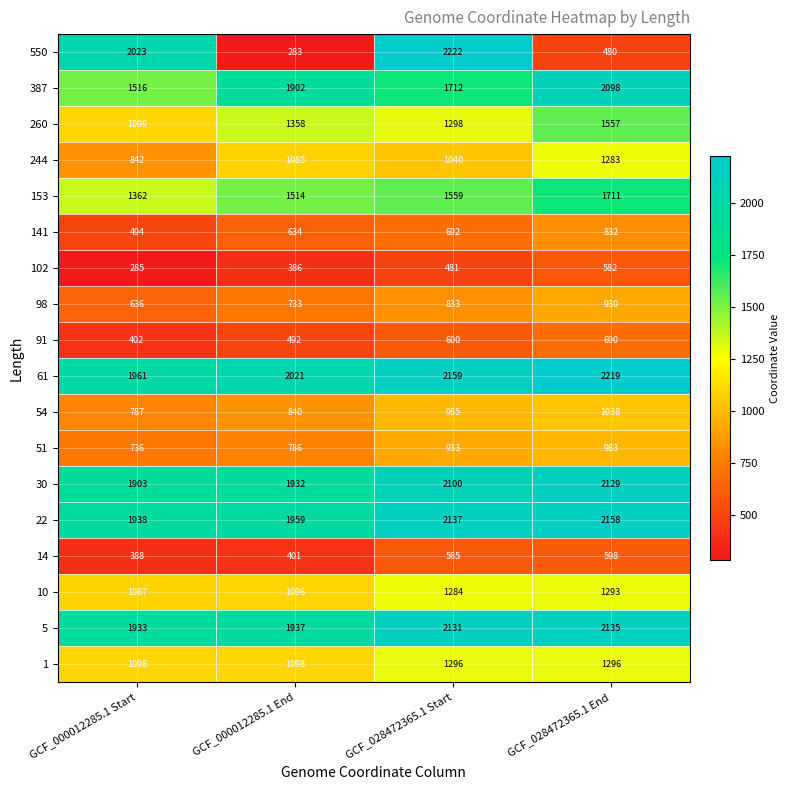

At GCF_000012285.1 End, list the series in order from smallest to largest.

550, 102, 14, 91, 141, 98, 51, 54, 244, 10, 1, 260, 153, 387, 30, 5, 22, 61